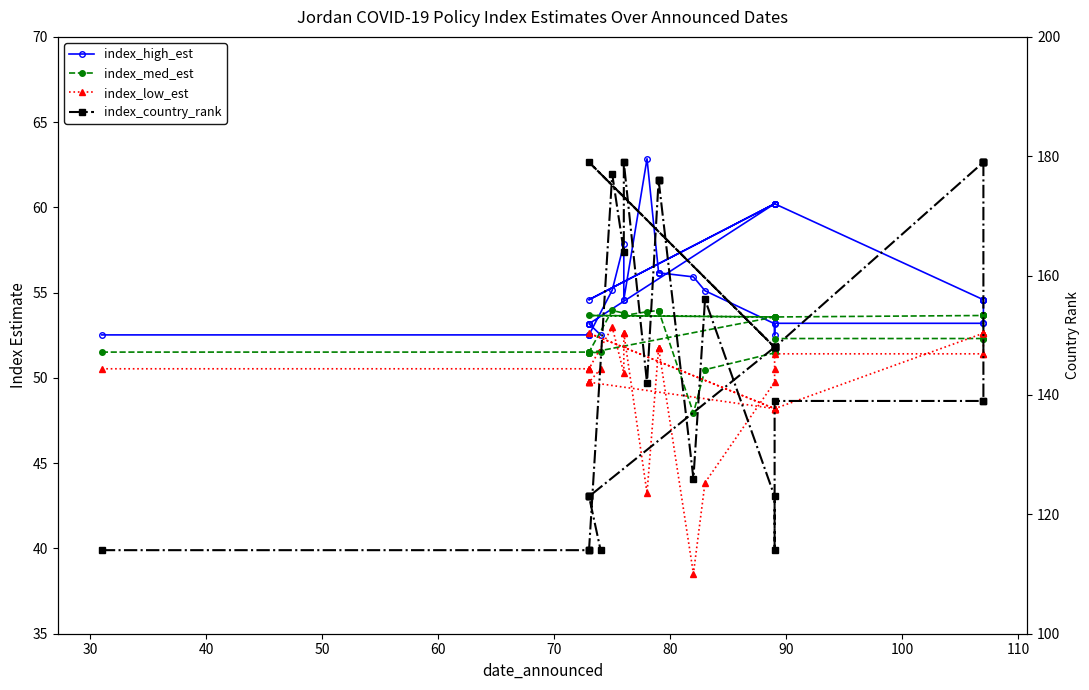

List the series in order of their peak value, lowest first.

index_low_est, index_med_est, index_high_est, index_country_rank